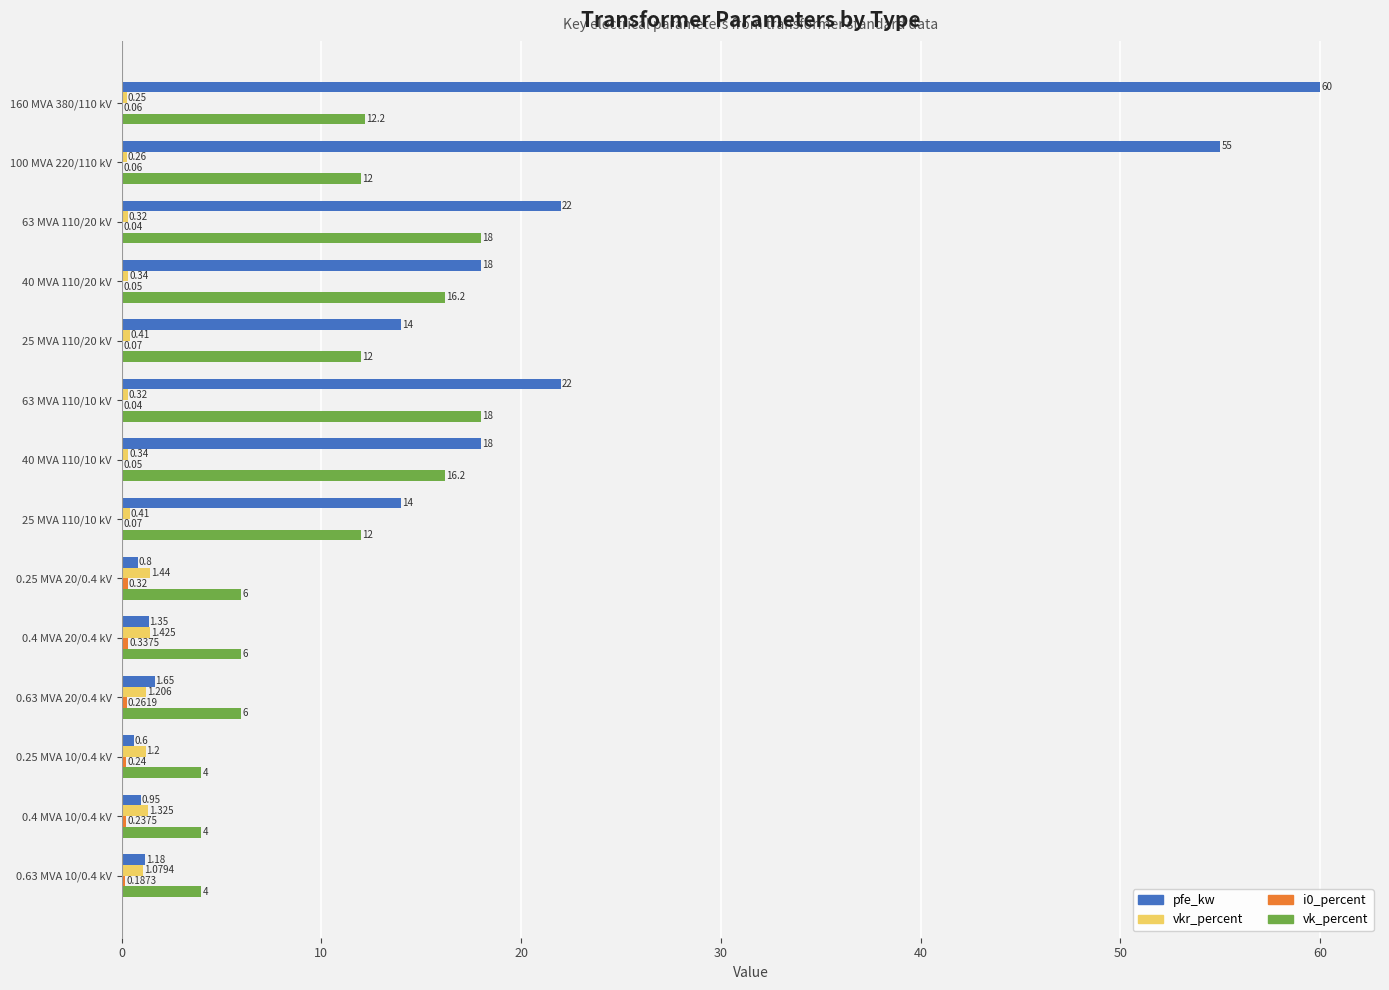

Which series has the largest total across all categories?

pfe_kw